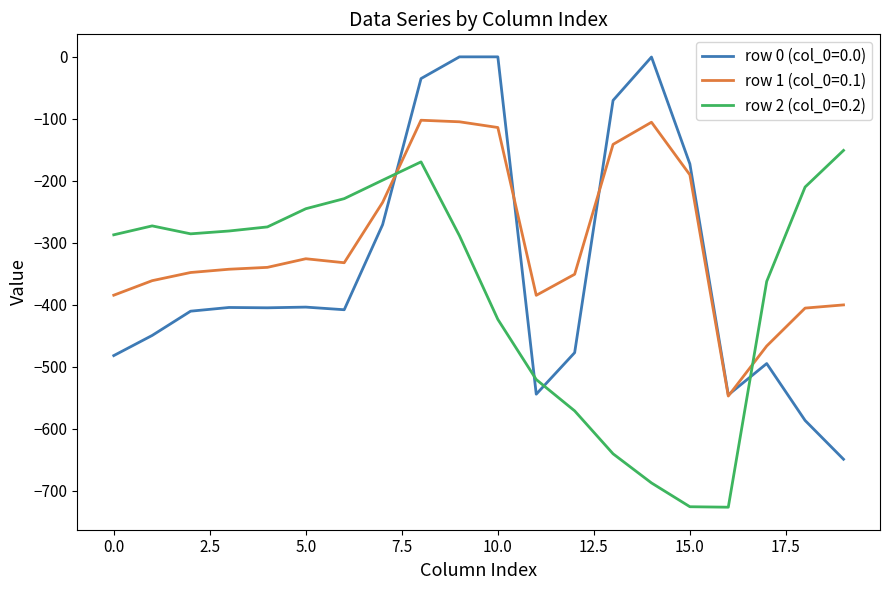

How many distinct data groups are displayed?

3